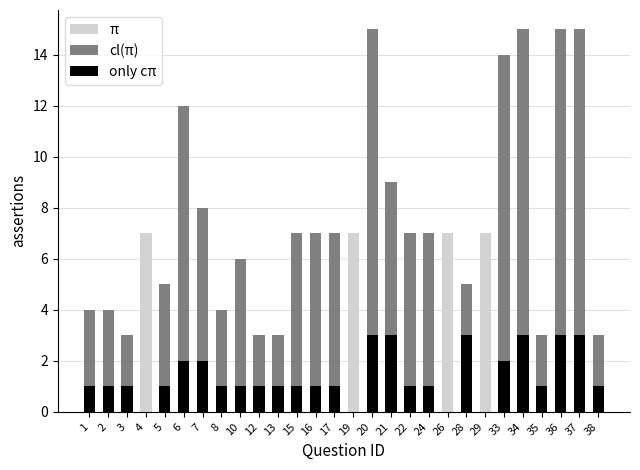

List the series in order of their peak value, highest first.

cl(π), π, only cπ